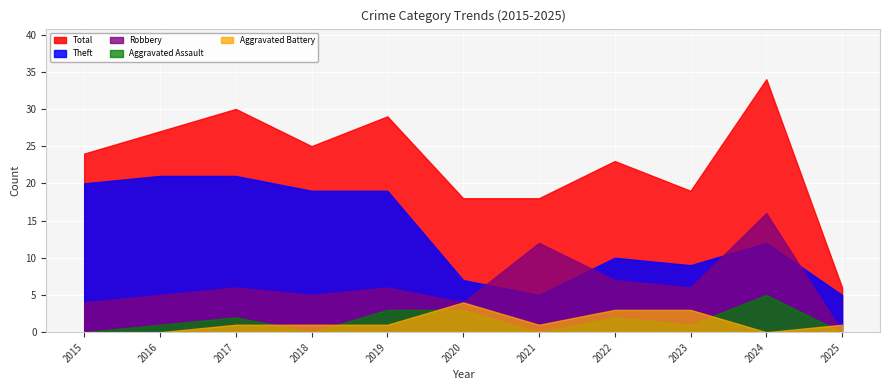

What are all the series names shown in the legend?

Total, Theft, Robbery, Aggravated Assault, Aggravated Battery